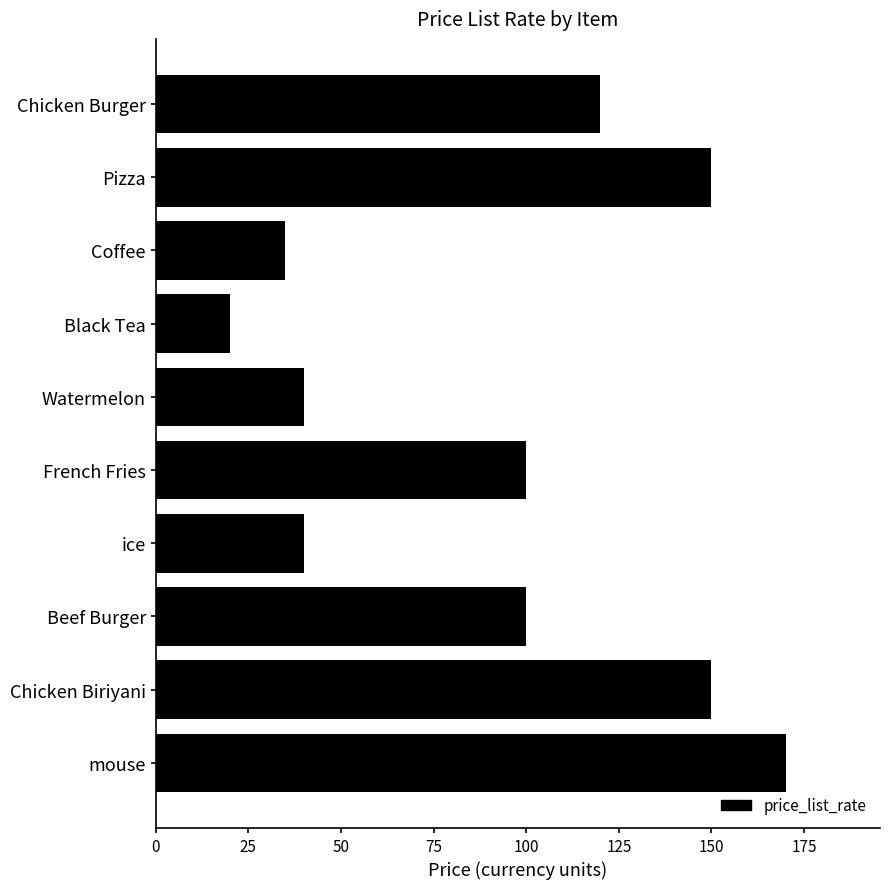

The chart shows a value of 5 at Black Tea. True or false?

False